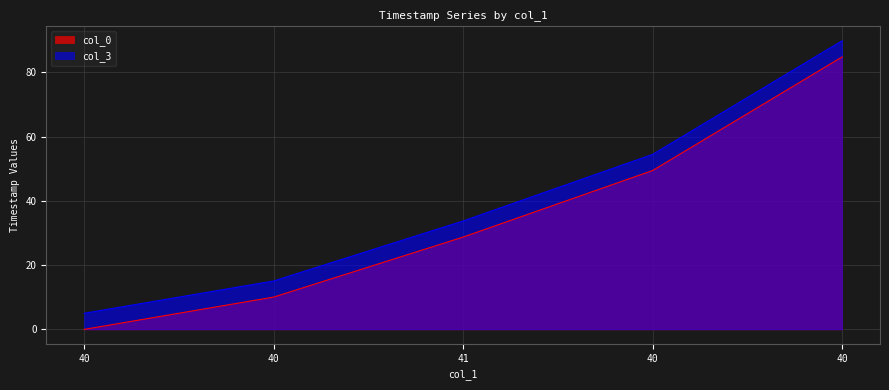

What is the sum of the col_0 values at 40 and 41?

113.5